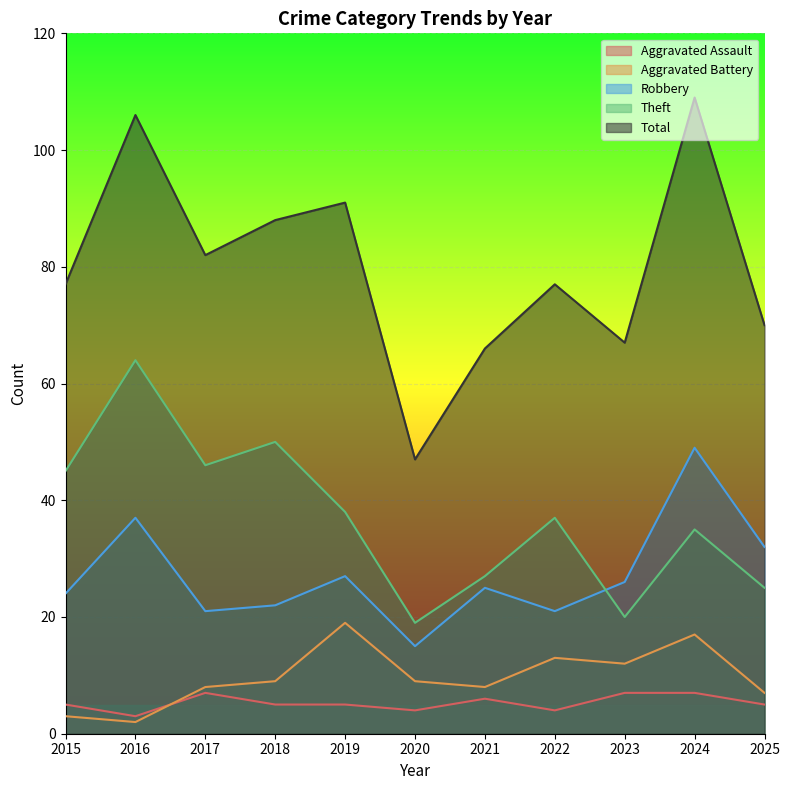

Reading left to right, extract all data points from this chart.

Aggravated Assault: 5	3	7	5	5	4	6	4	7	7	5
Aggravated Battery: 3	2	8	9	19	9	8	13	12	17	7
Robbery: 24	37	21	22	27	15	25	21	26	49	32
Theft: 45	64	46	50	38	19	27	37	20	35	25
Total: 77	106	82	88	91	47	66	77	67	109	70